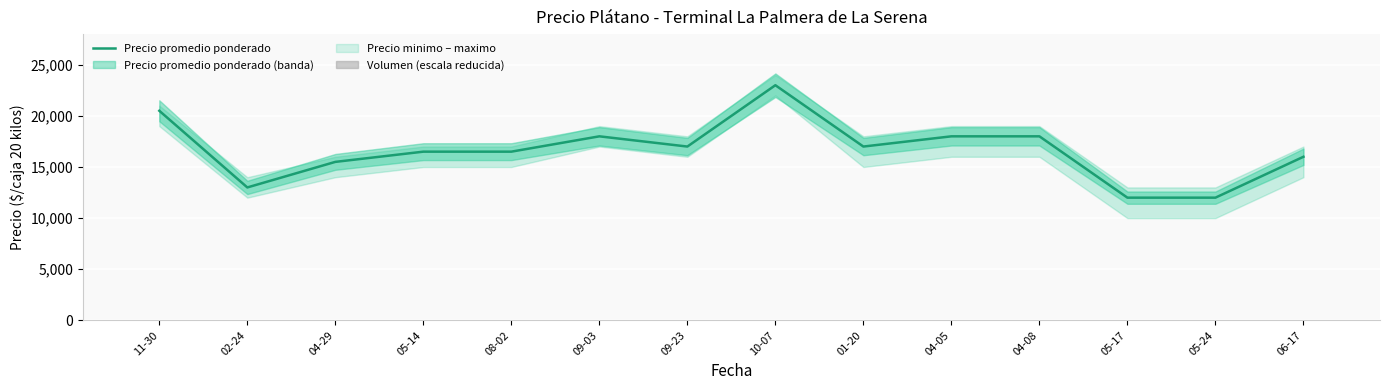

What is the difference between the maximum and minimum values in the Precio promedio ponderado series?

11000